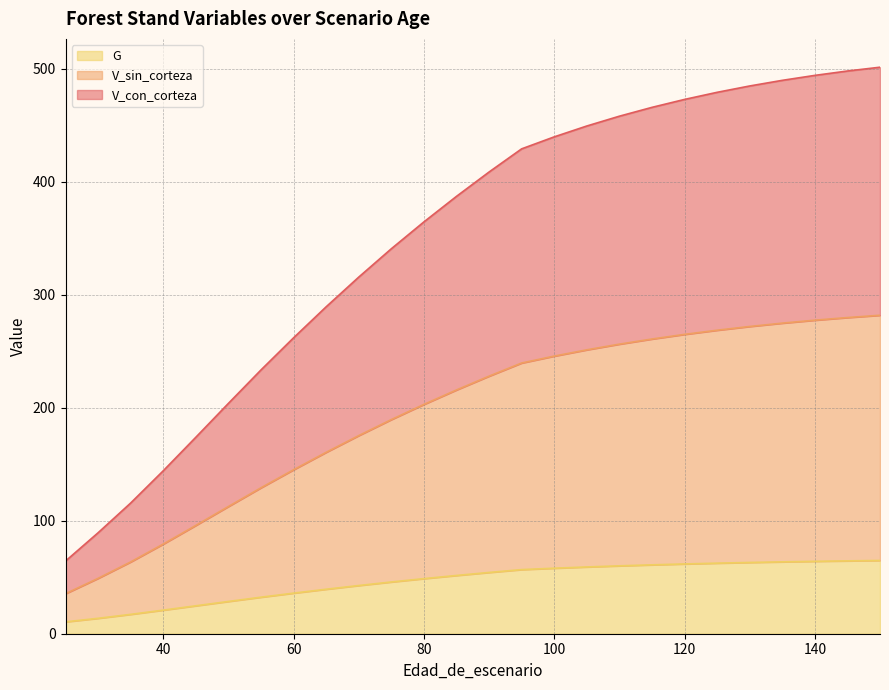

Does the chart display data point markers on the line(s)?

No